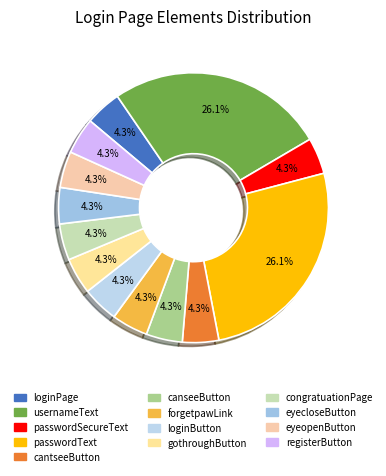

How many segments does this pie chart have?

13